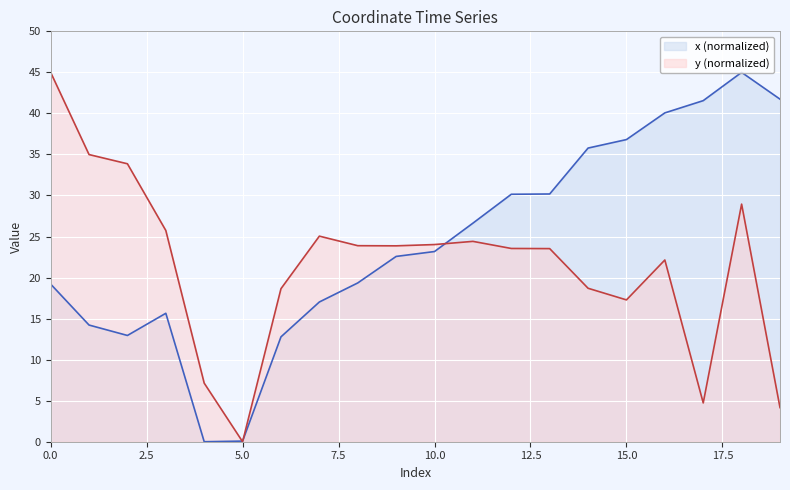

Reading left to right, extract all data points from this chart.

x: 0=19.2	1=14.2	2=12.9	3=15.6	4=0.0	5=0.1	6=12.8	7=17.0	8=19.3	9=22.6	10=23.2	11=26.6	12=30.1	13=30.2	14=35.8	15=36.8	16=40.1	17=41.6	18=45.0	19=41.7
y: 0=45.0	1=35.0	2=33.9	3=25.7	4=7.1	5=0.0	6=18.6	7=25.0	8=23.9	9=23.9	10=24.0	11=24.4	12=23.5	13=23.5	14=18.7	15=17.3	16=22.1	17=4.7	18=28.9	19=4.2